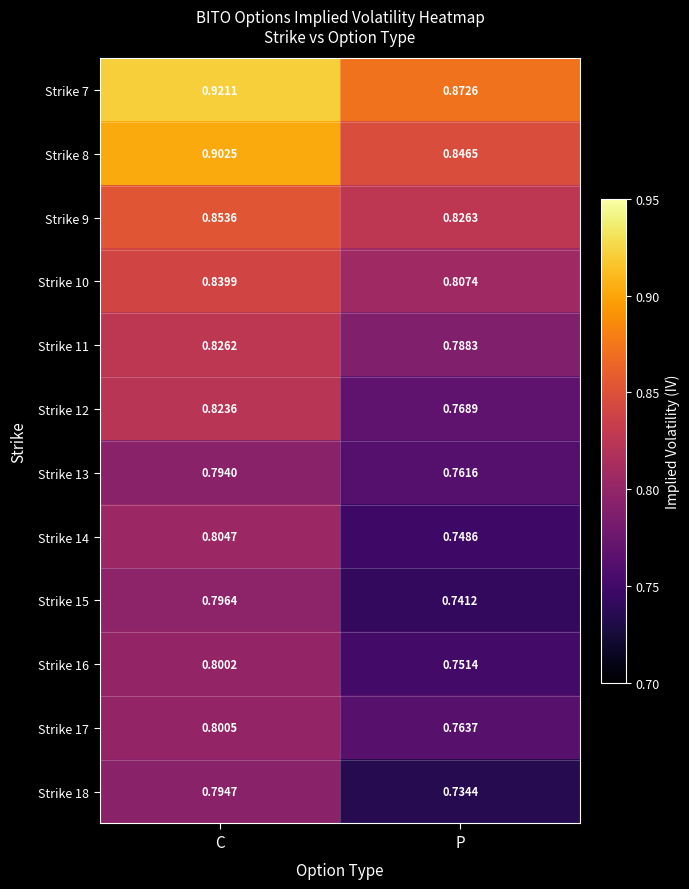

List the labels in order of Strike 10 value, largest first.

C, P